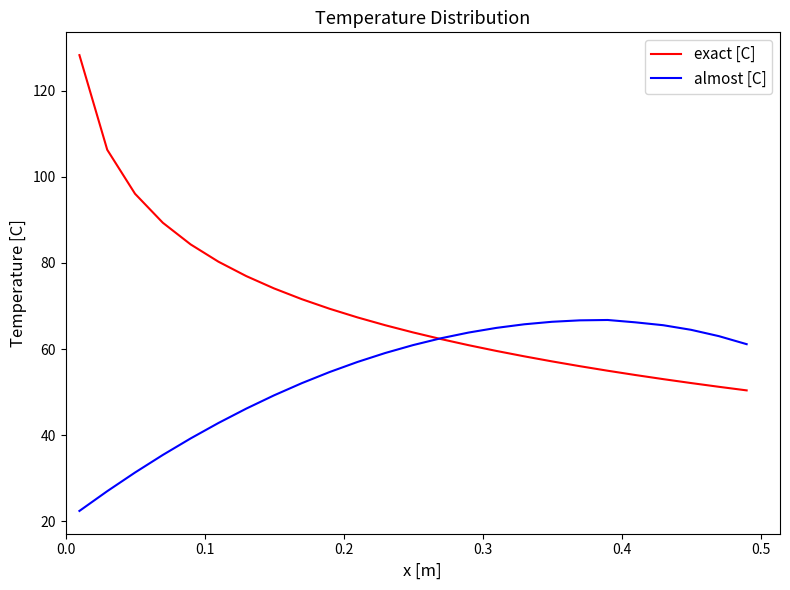

List the series in order of their peak value, highest first.

exact [C], almost [C]